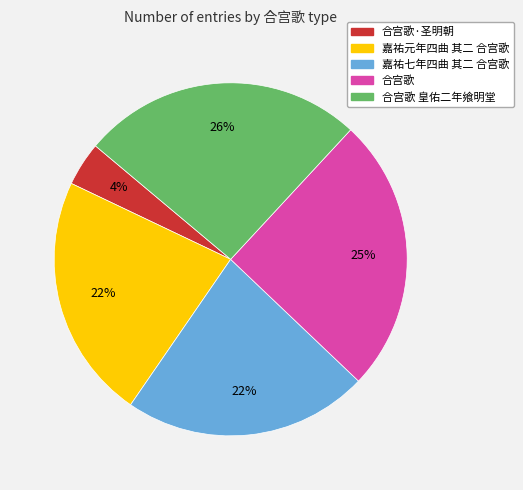

Does 嘉祐元年四曲 其二 合宫歌 account for over 50% of the chart?

No